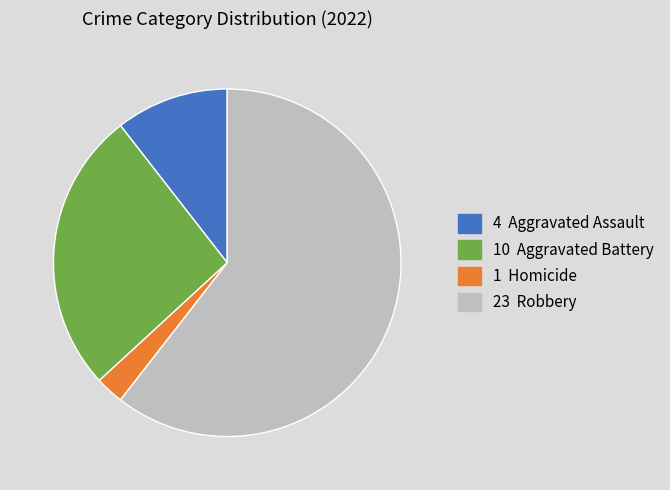

Is there any slice that represents more than half of the pie?

Yes